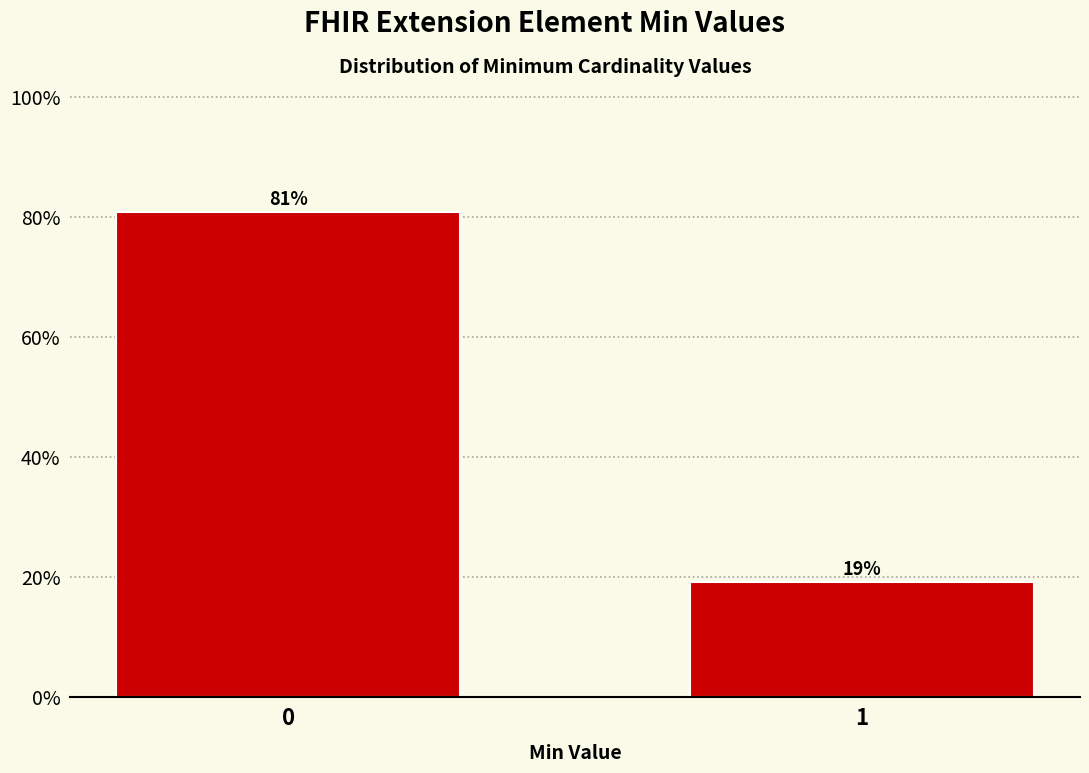

What is the minimum value shown in the chart?

19.2